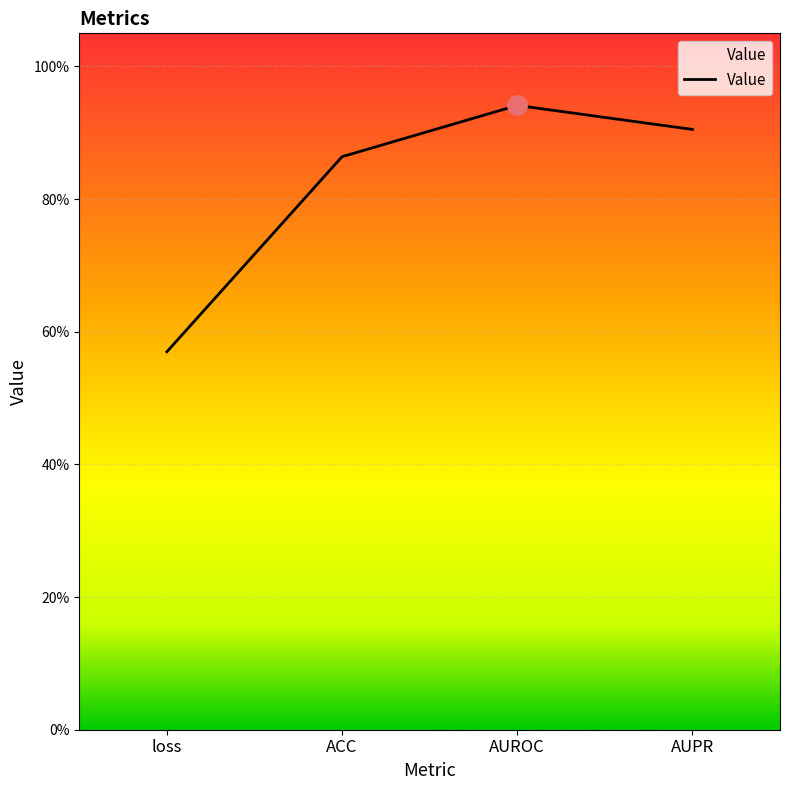

Does the chart have visible grid lines?

Yes